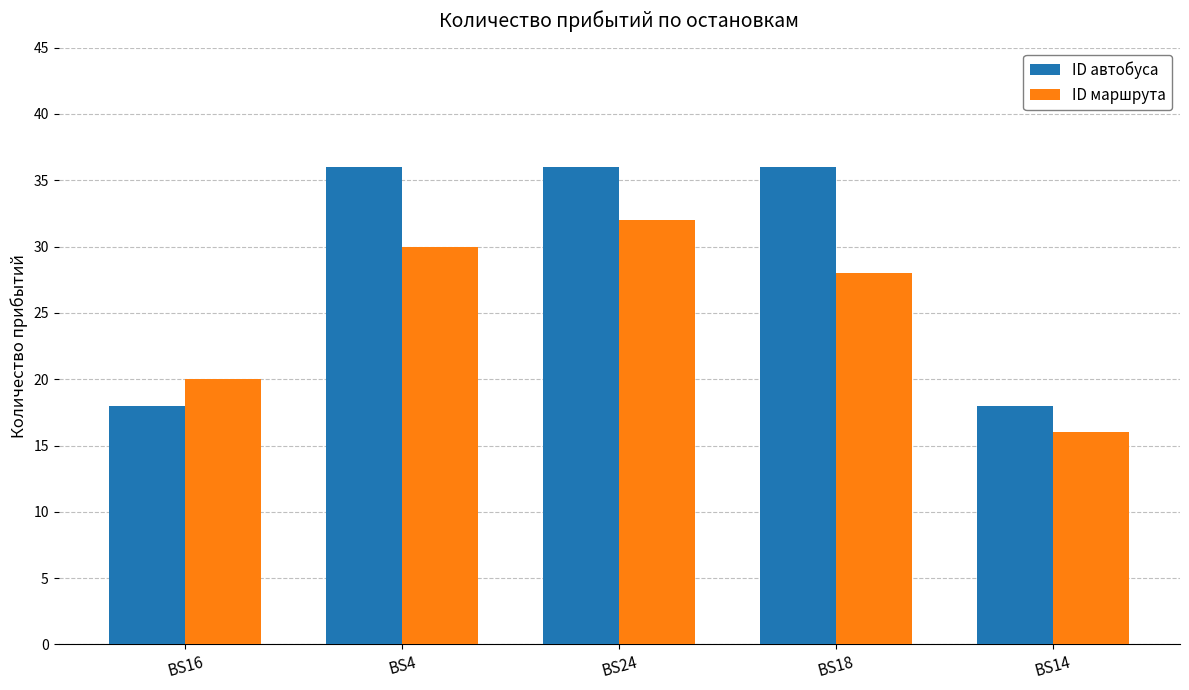

How many data points in ID маршрута are less than 28?

2